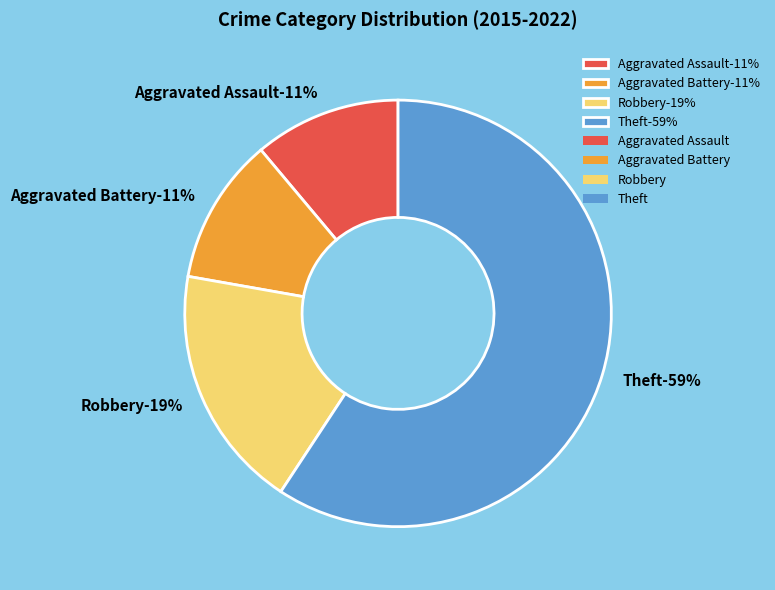

To the nearest percent, what is the difference between the largest and smallest slice percentages?

48%